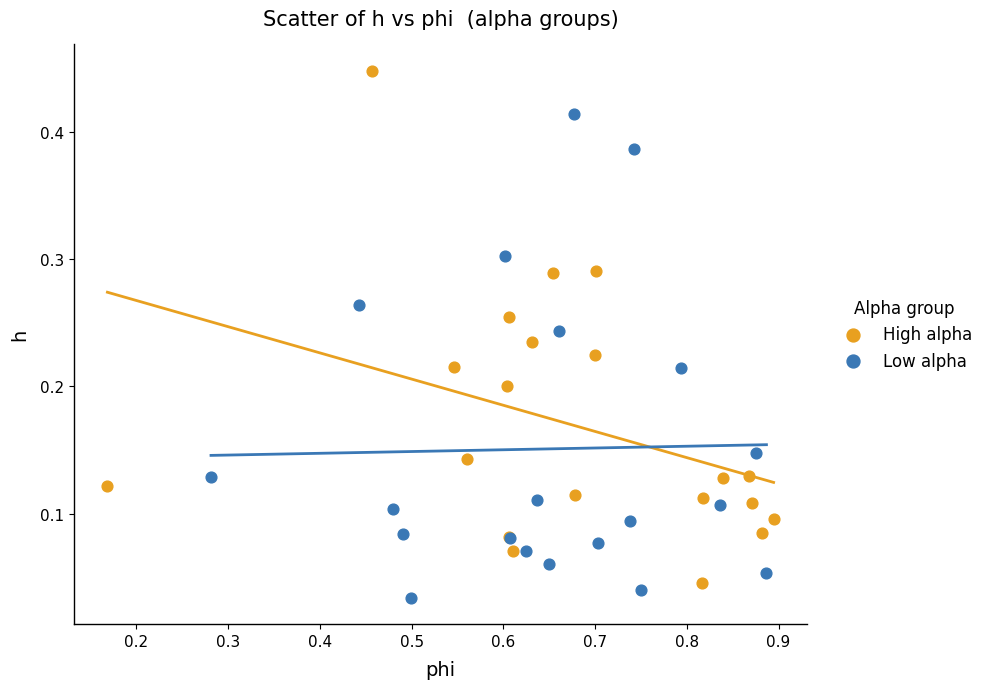

What are all the series names shown in the legend?

High alpha, Low alpha